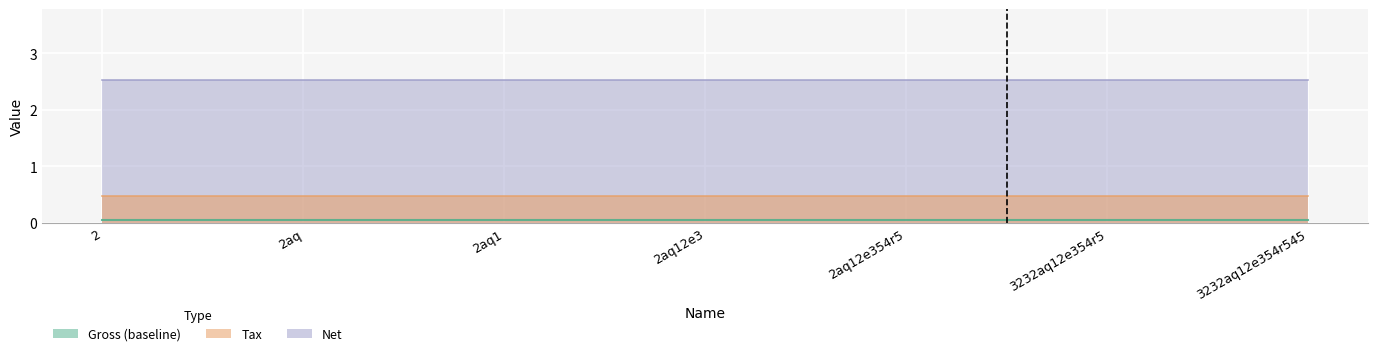

At how many categories does at least one series exceed 2?

7